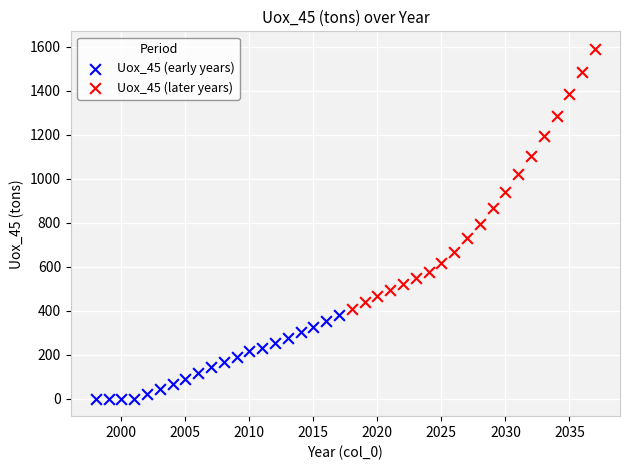

Which series reaches the minimum Y coordinate?

Uox_45 (early years)